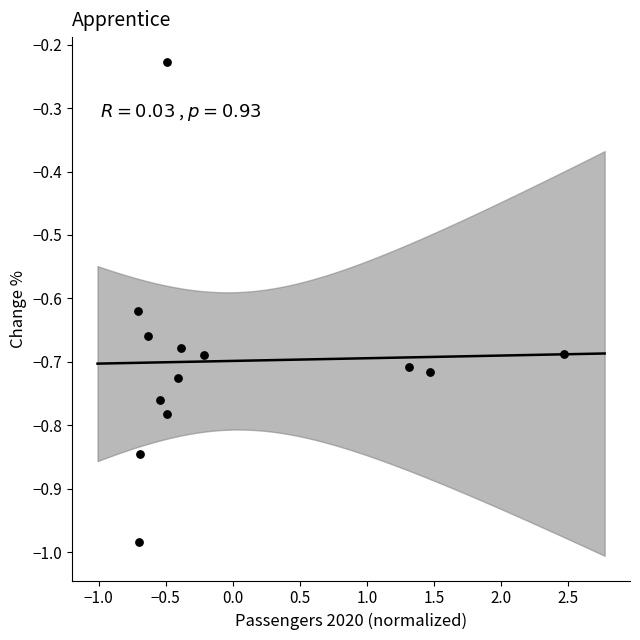

What is the range of Y values (max minus min)?

0.8